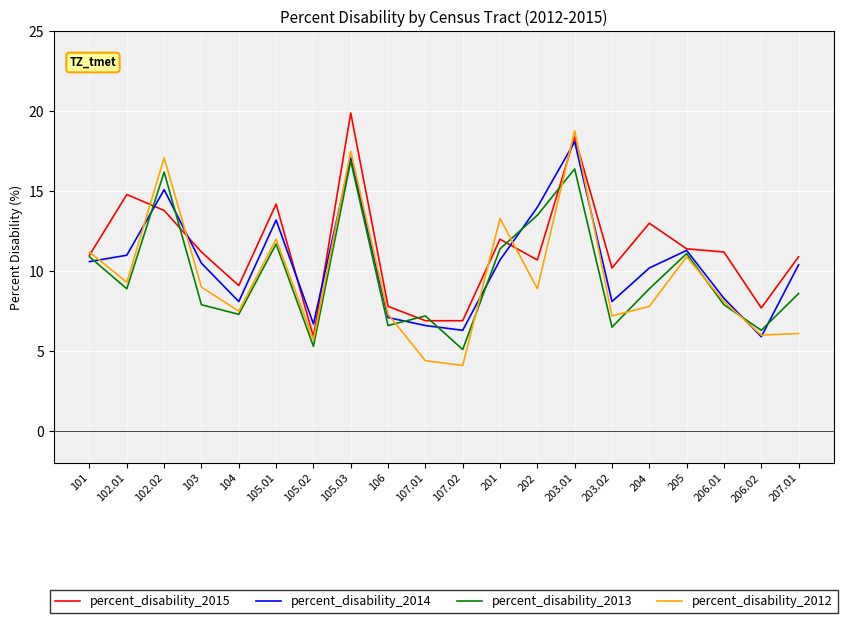

What is the maximum value for percent_disability_2012?

18.8